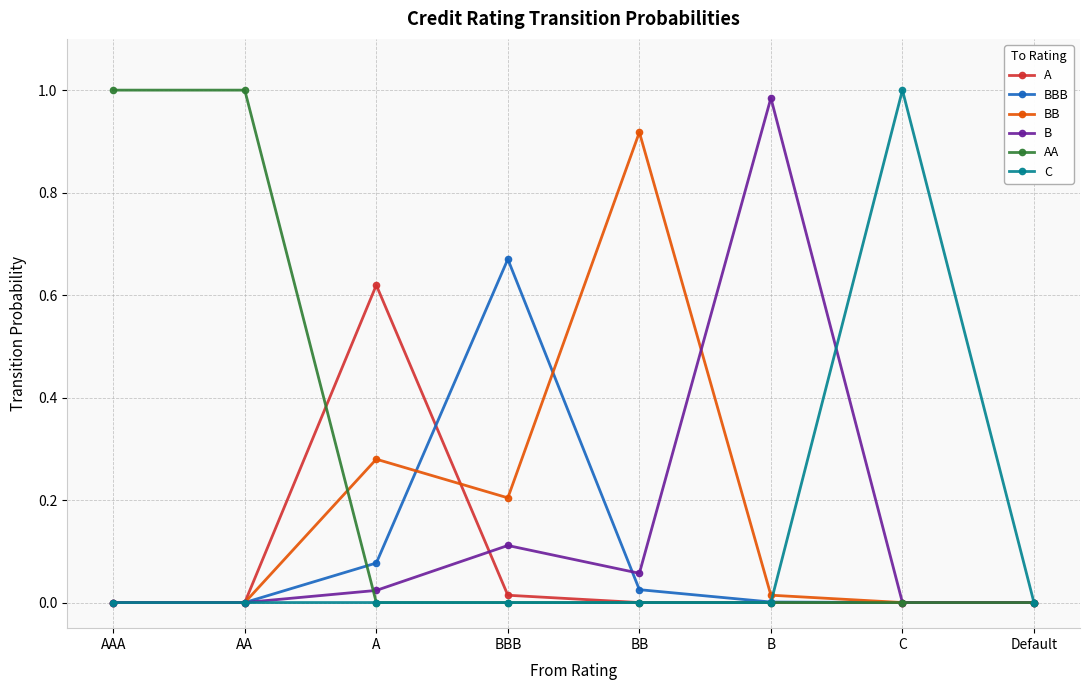

How many distinct data groups are displayed?

6